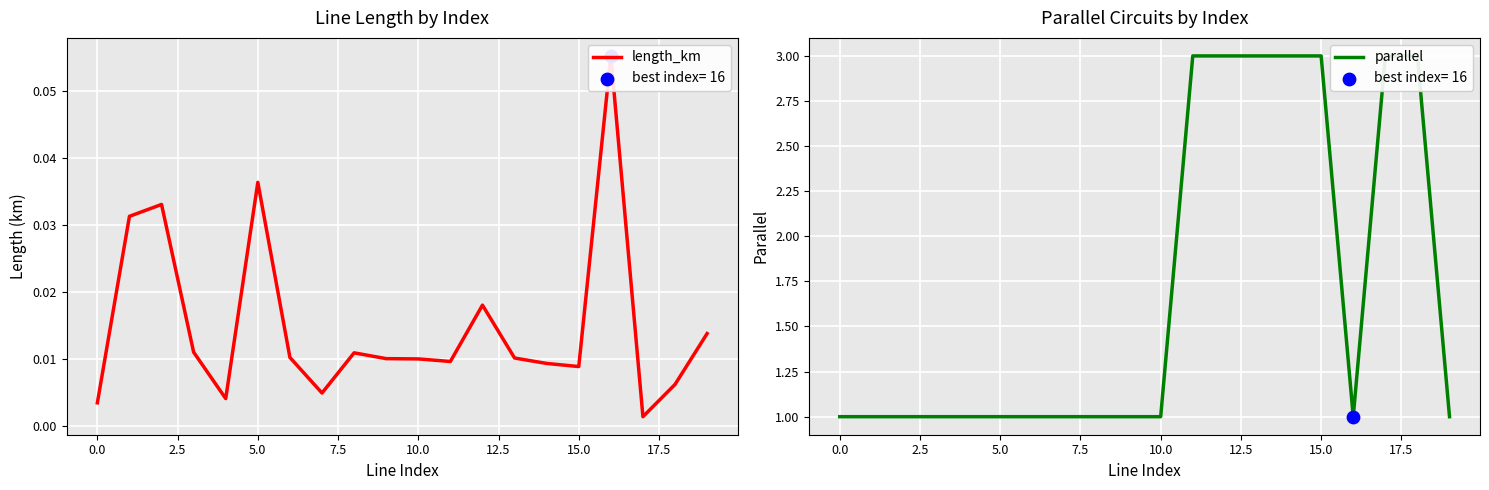

Which series reaches the minimum Y coordinate?

length_km